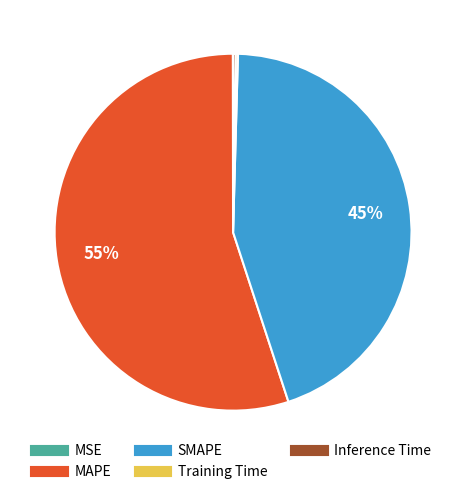

True or false: MAPE accounts for 55% of the total.

True